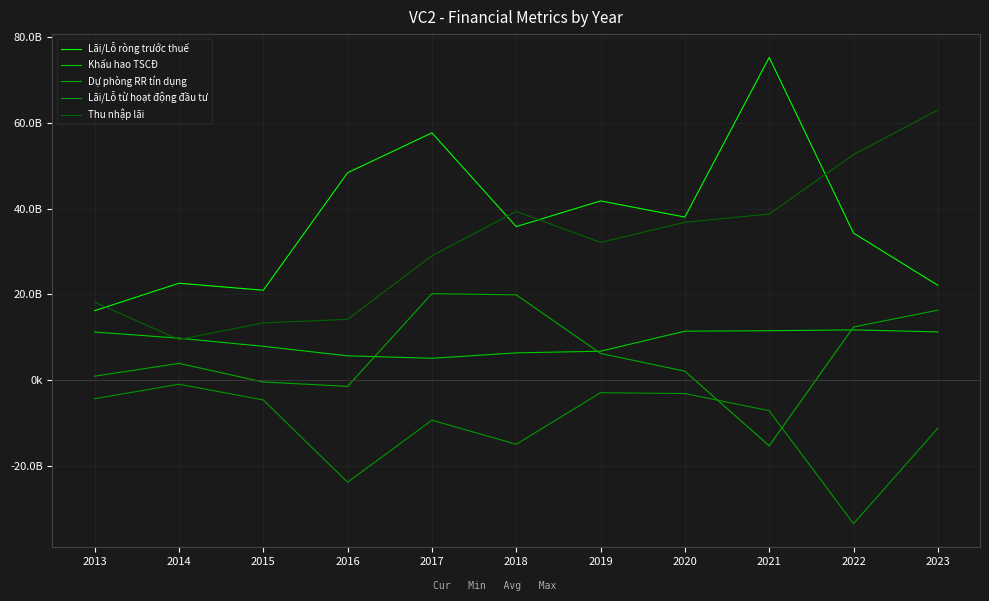

True or false: Dự phòng RR tín dụng has more than 1 points higher than both neighbors.

True